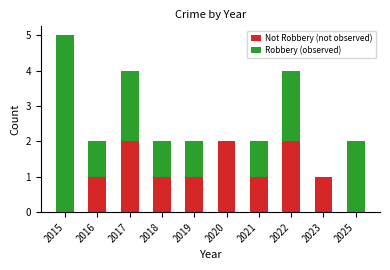

What is the sum of all Not Robbery (not observed) values?

11